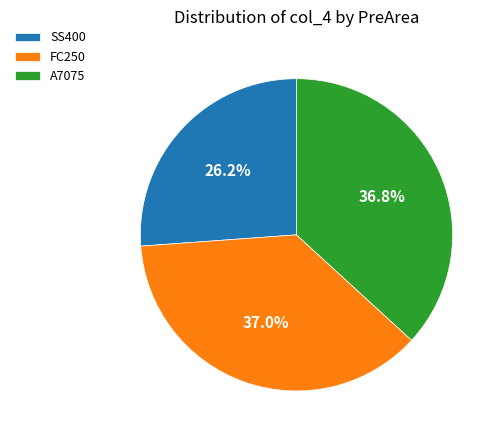

Which category has the smallest portion of the pie?

SS400